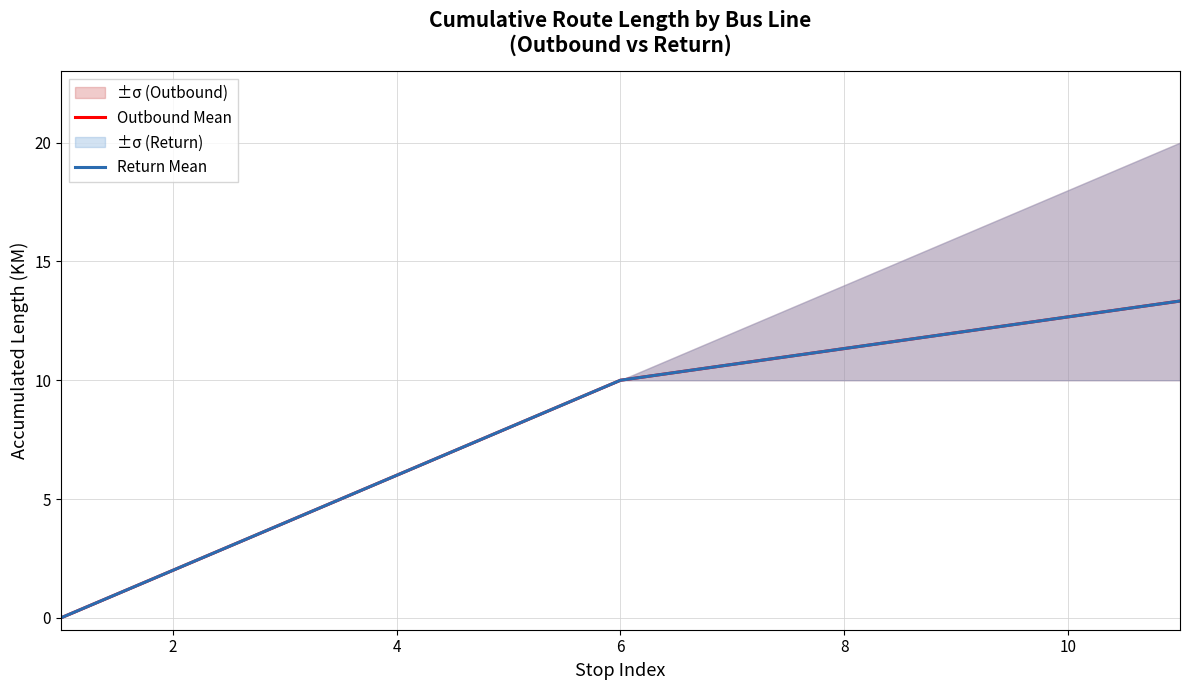

What are all the series names shown in the legend?

Outbound Mean, Return Mean